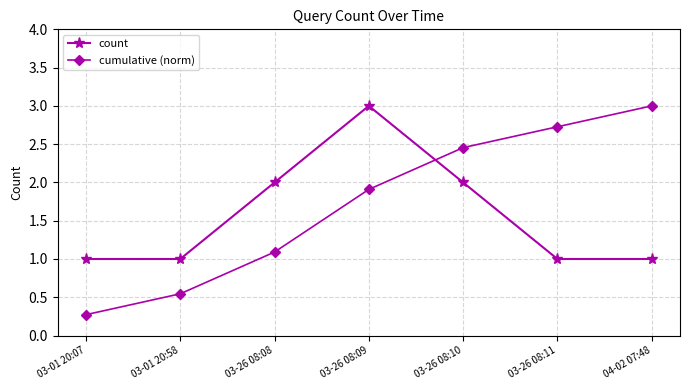

How many lines are shown in the chart?

2